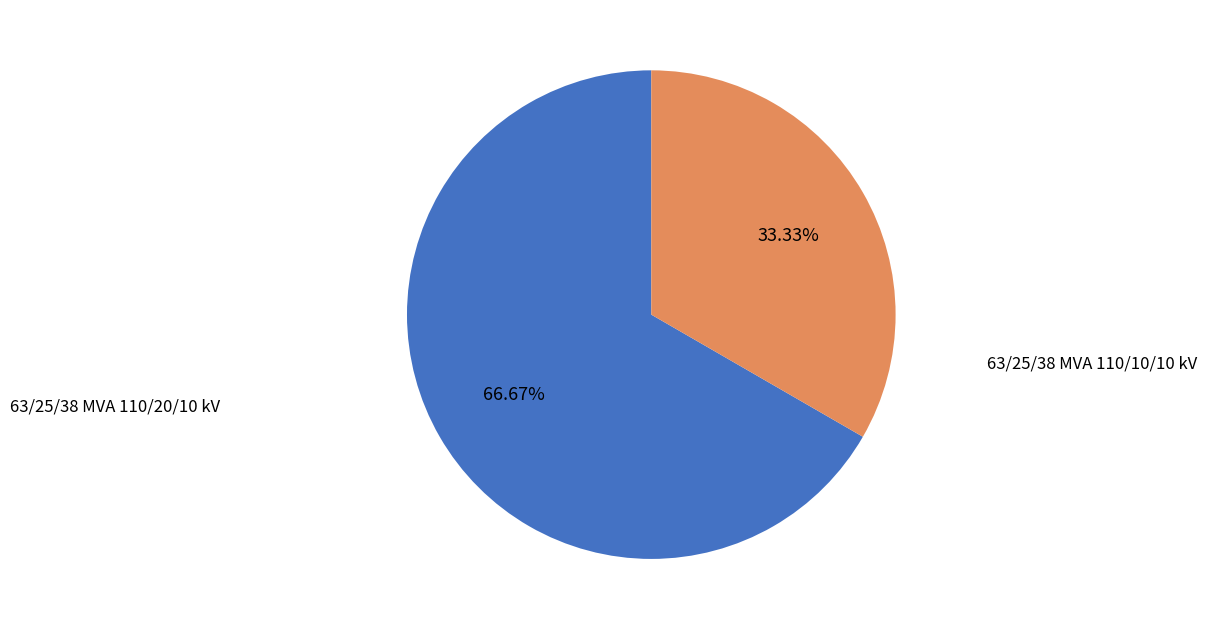

Is there a majority slice in this chart?

Yes